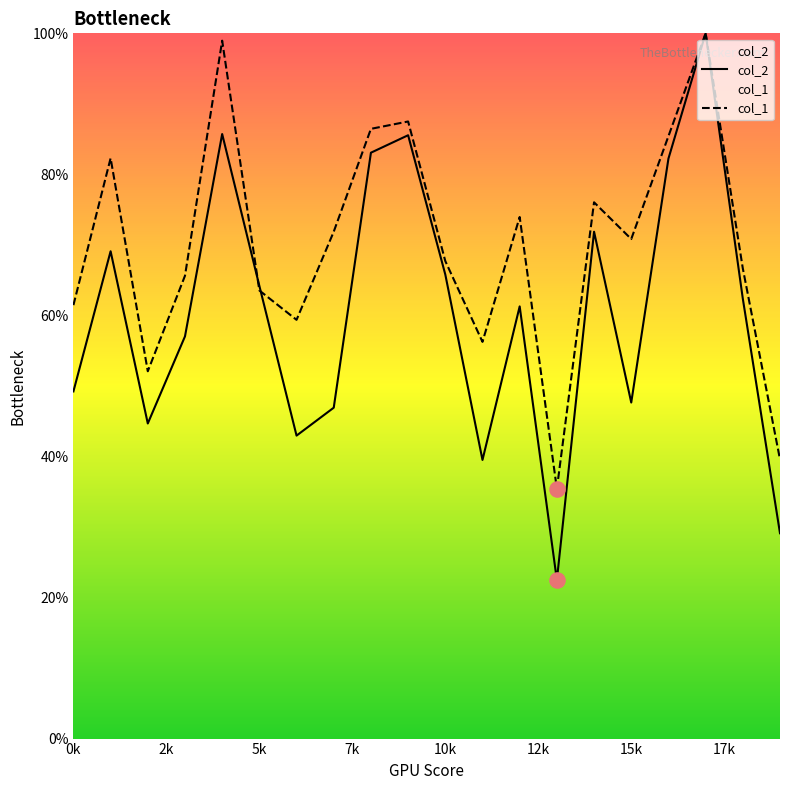

Which series contains the lowest Y value?

col_2